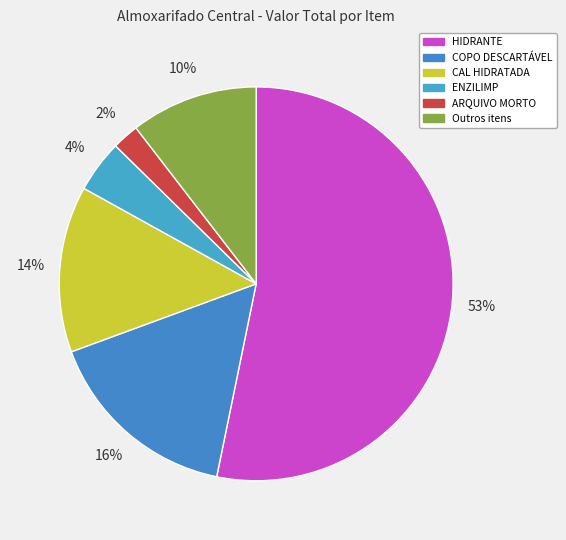

How many slices are in this pie chart?

6